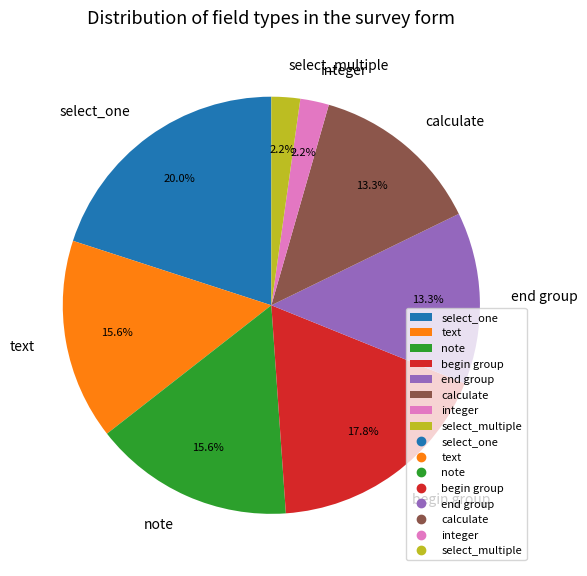

Combined, what portion of the pie is end group and begin group?

31.1%